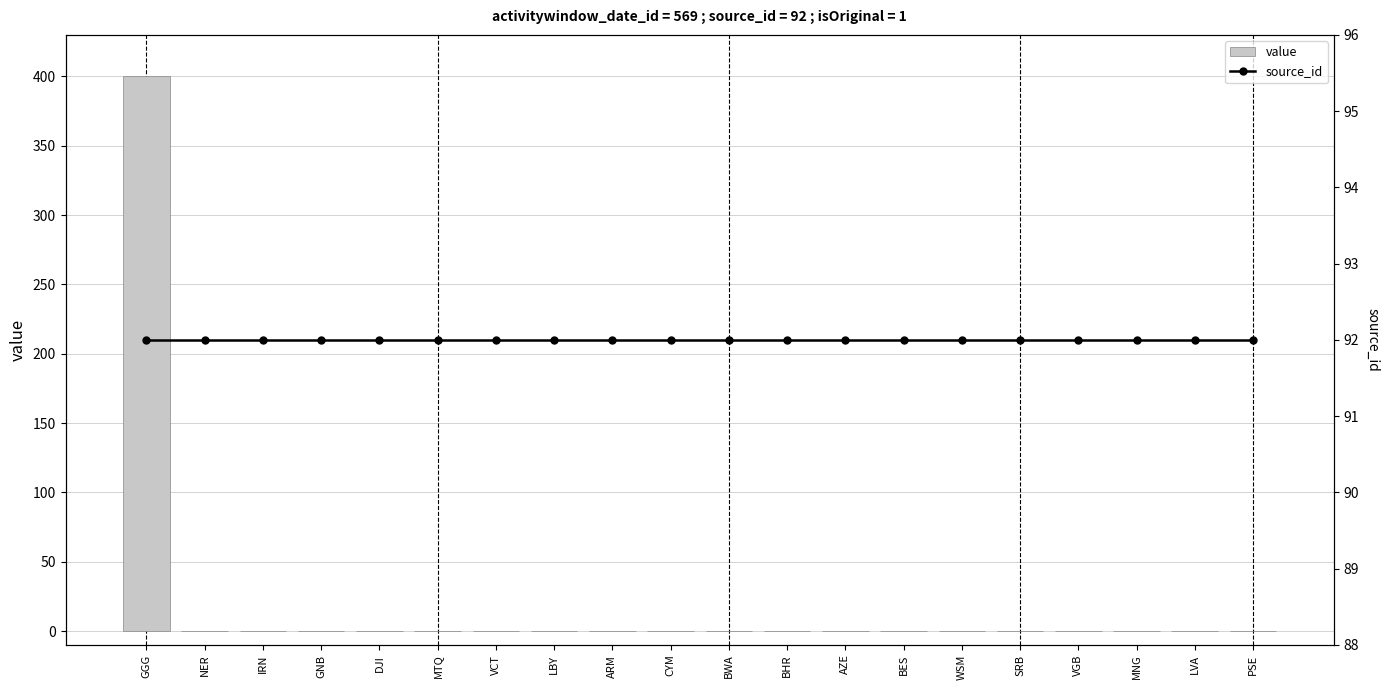

Between MNG and NER, which is larger?

MNG